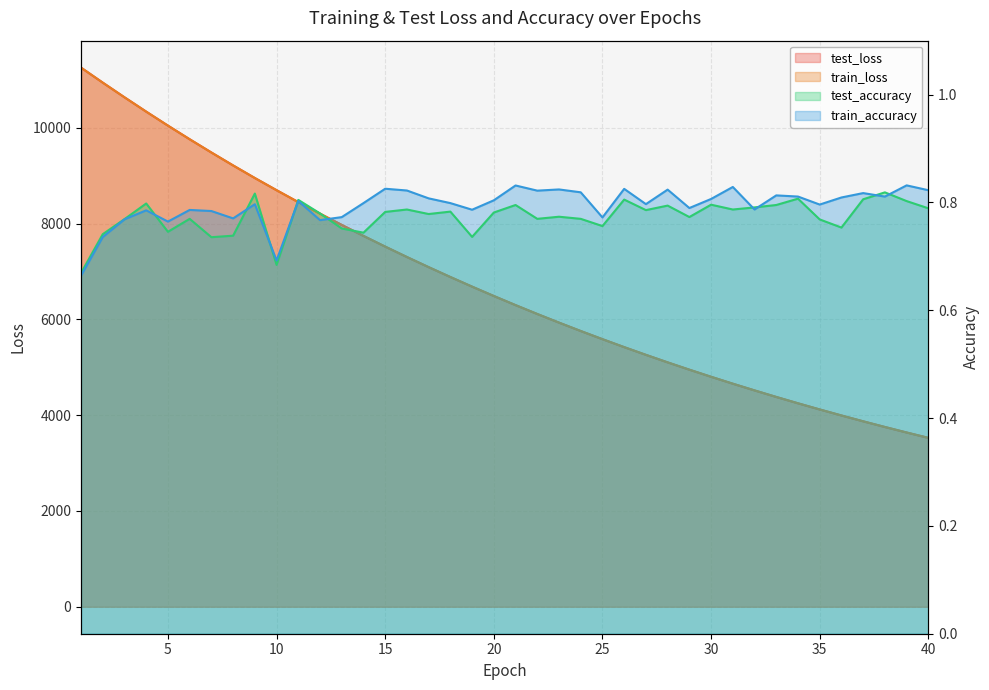

How many interior local valleys does the train_accuracy series have?

12